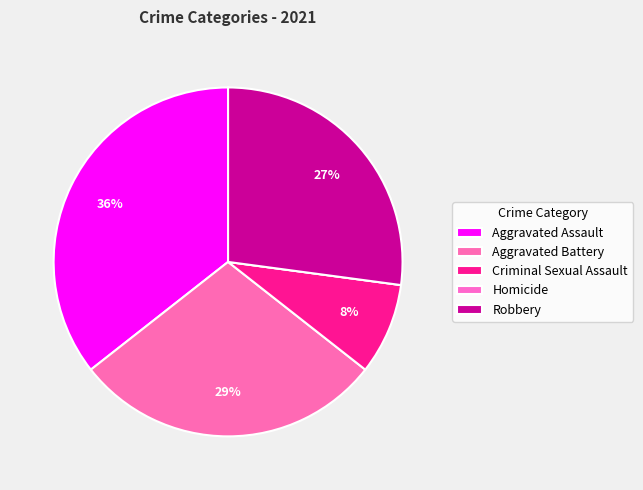

How many slices are in this pie chart?

5